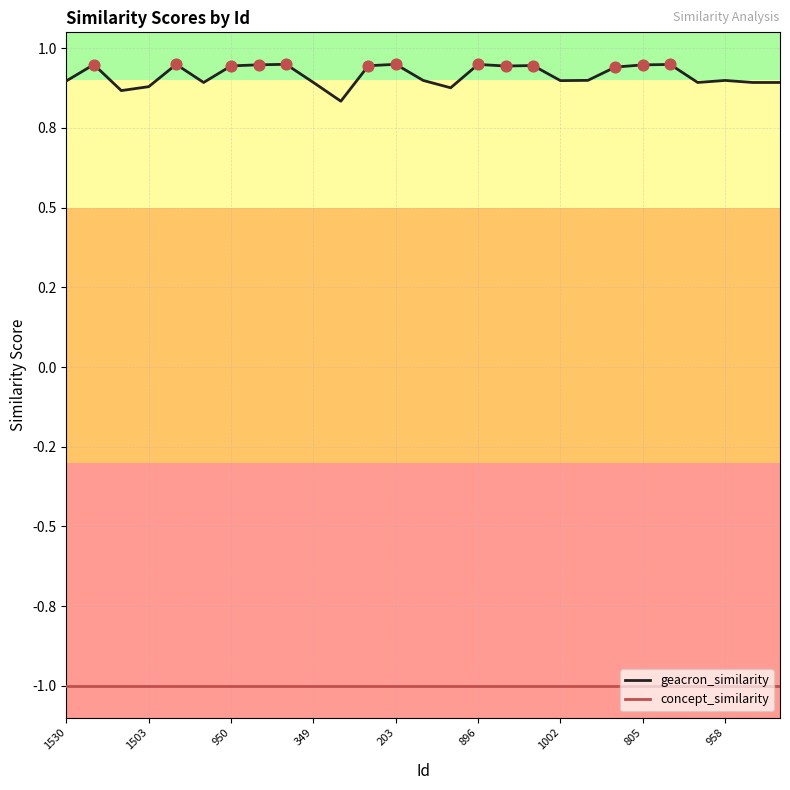

Which series has the largest total across all categories?

geacron_similarity